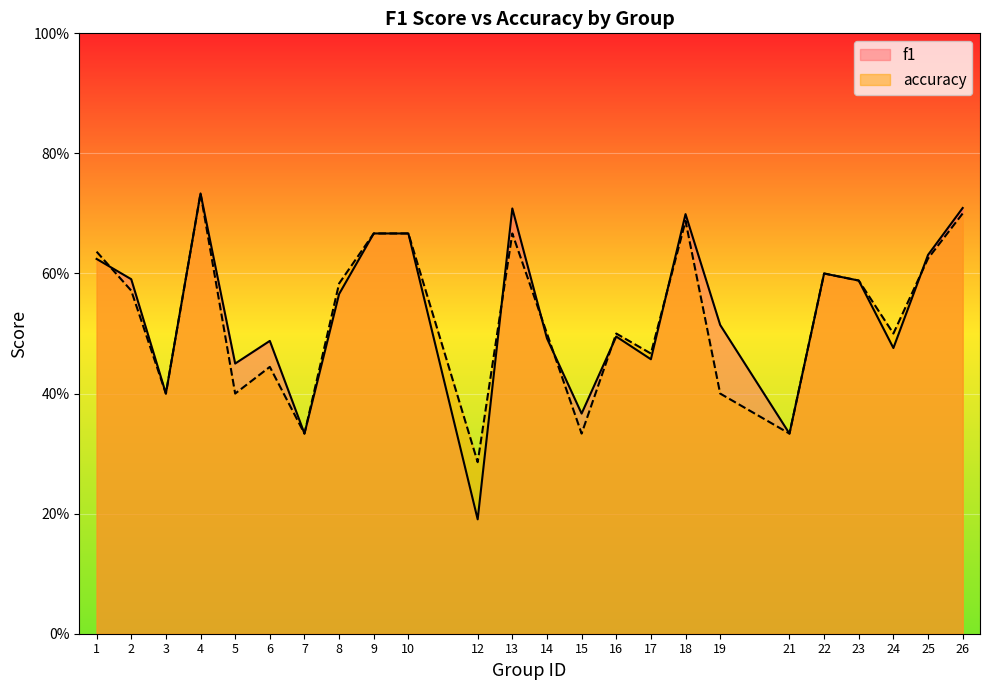

What are all the series names shown in the legend?

f1, accuracy